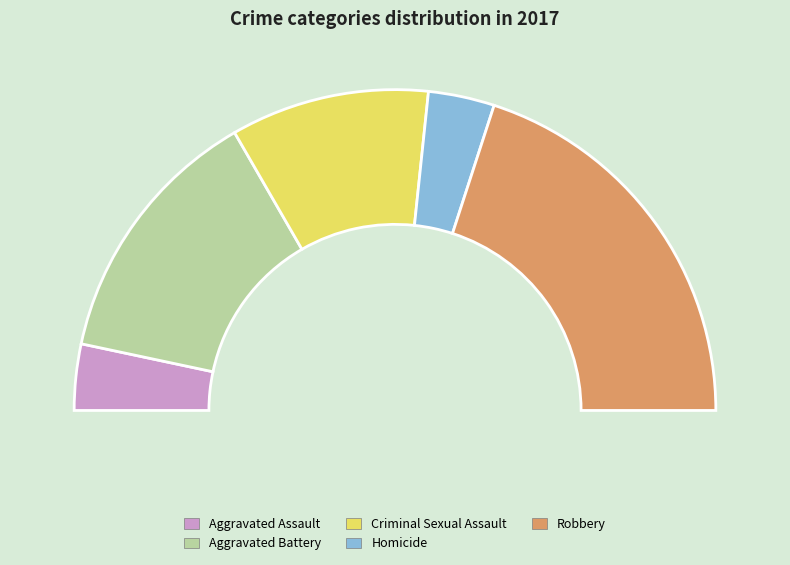

What is the ratio of the value at Robbery to the value at Criminal Sexual Assault?

2.0